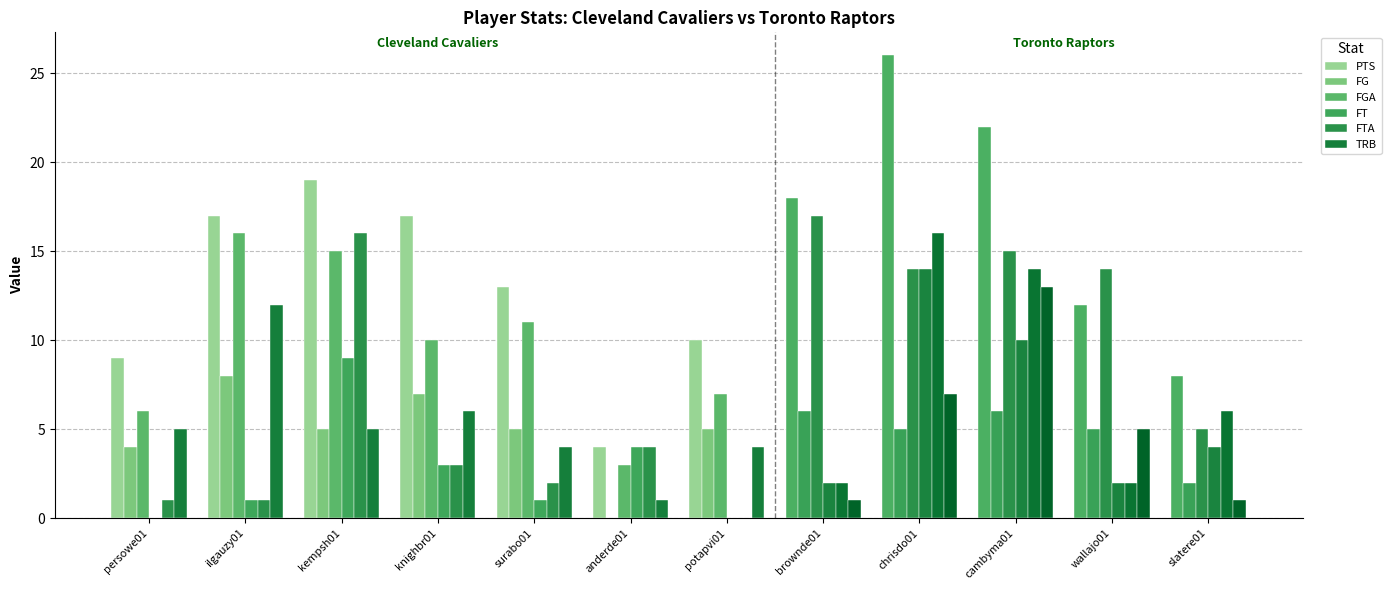

At which label is FGA closest to 10?

knighbr01